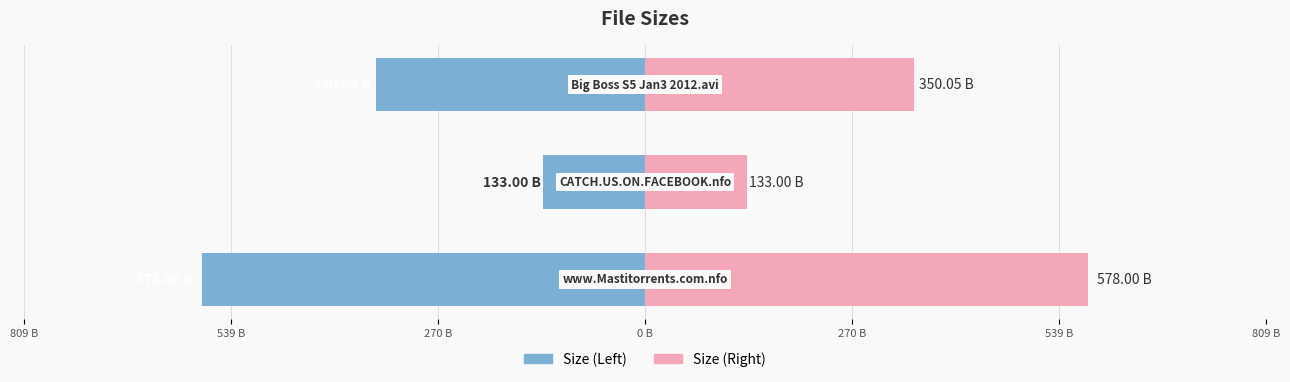

What is the difference between the maximum and minimum values in the Size (Right) series?

445.0